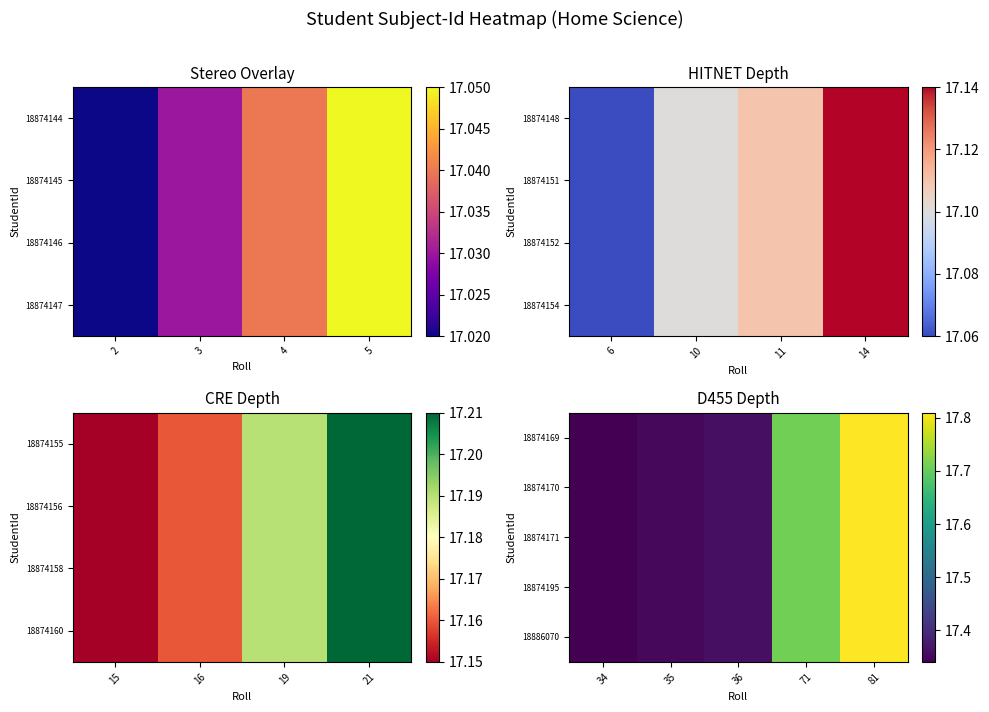

Count the number of categories in the chart.

5